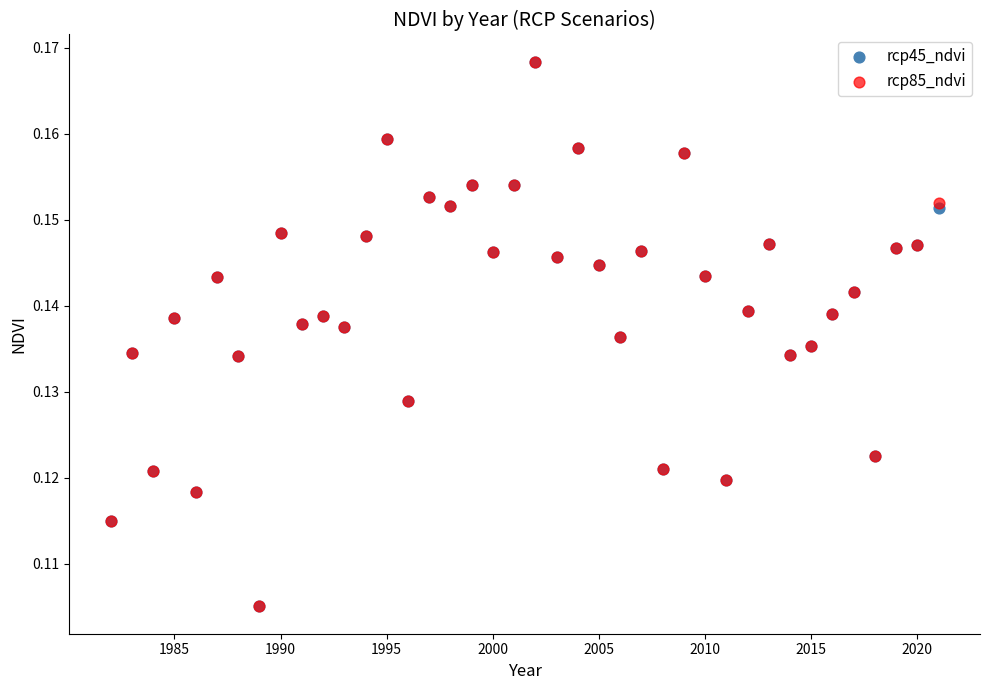

What are all the series names shown in the legend?

rcp45_ndvi, rcp85_ndvi